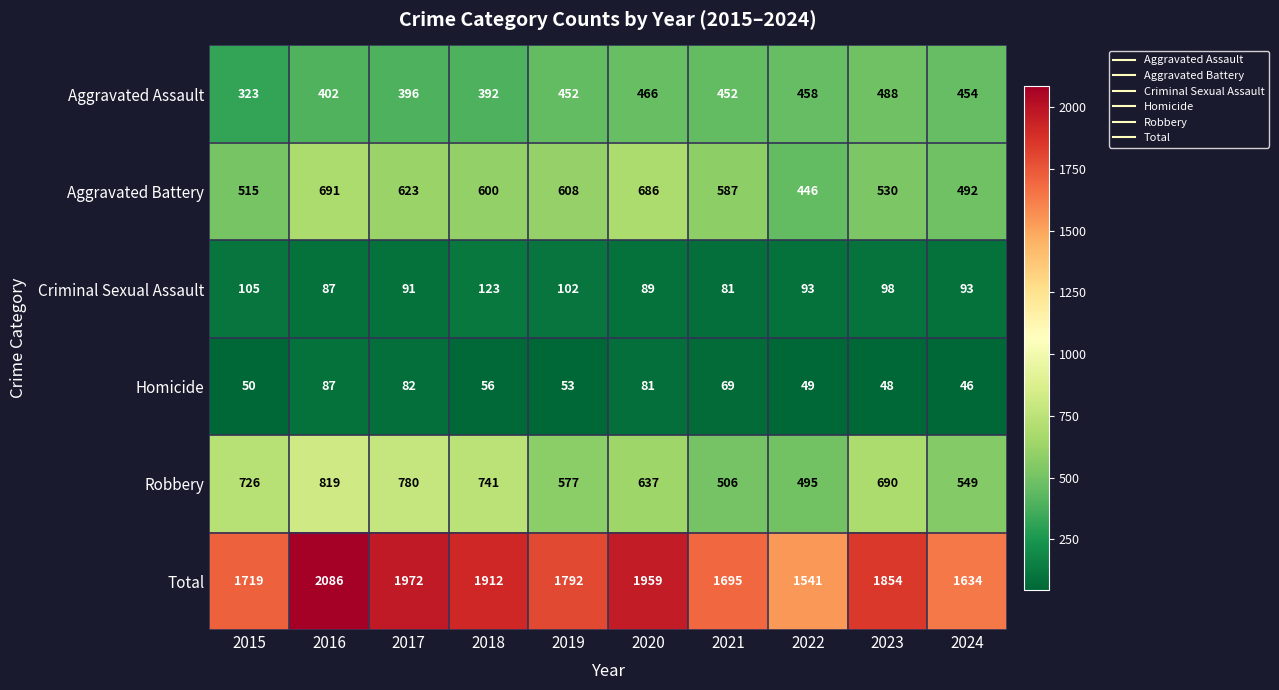

How many distinct data groups are displayed?

6